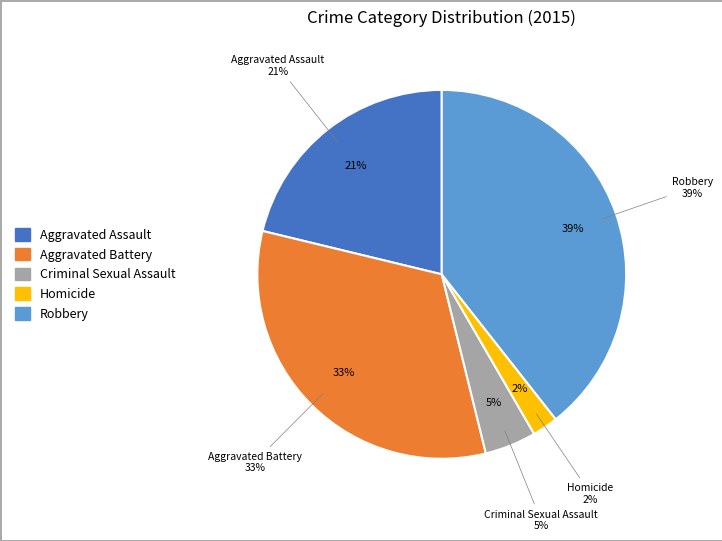

Is the sum of Robbery and Aggravated Assault greater than half?

Yes